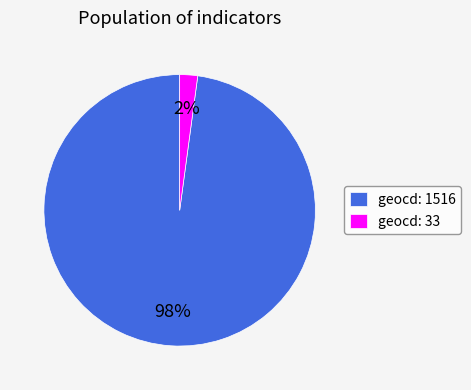

To the nearest percent, what is the difference between the geocd: 1516 and geocd: 33 slice percentages?

96%